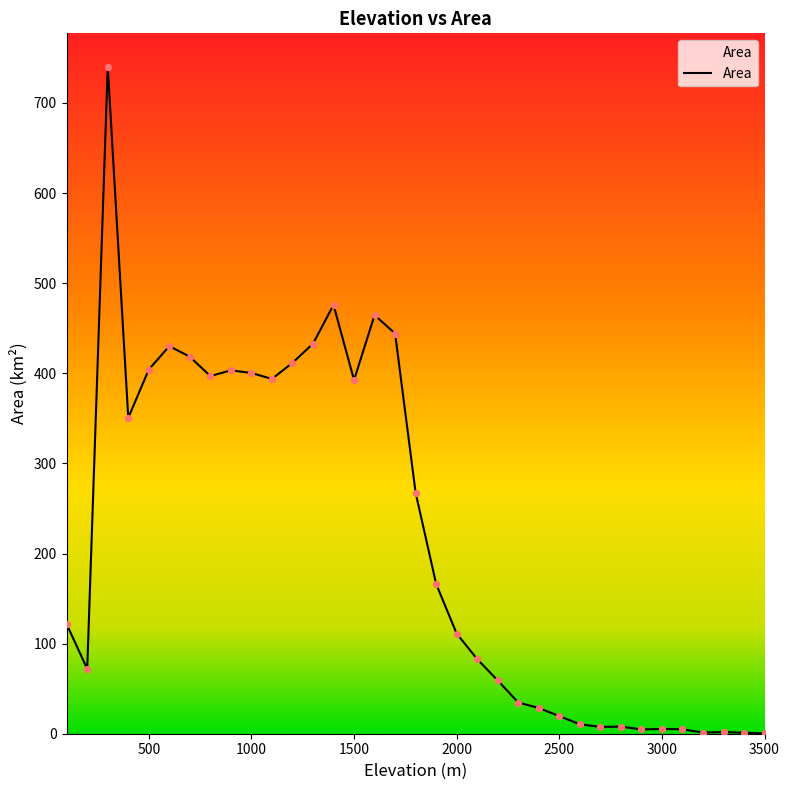

What is the difference between the maximum and minimum values?

740.0